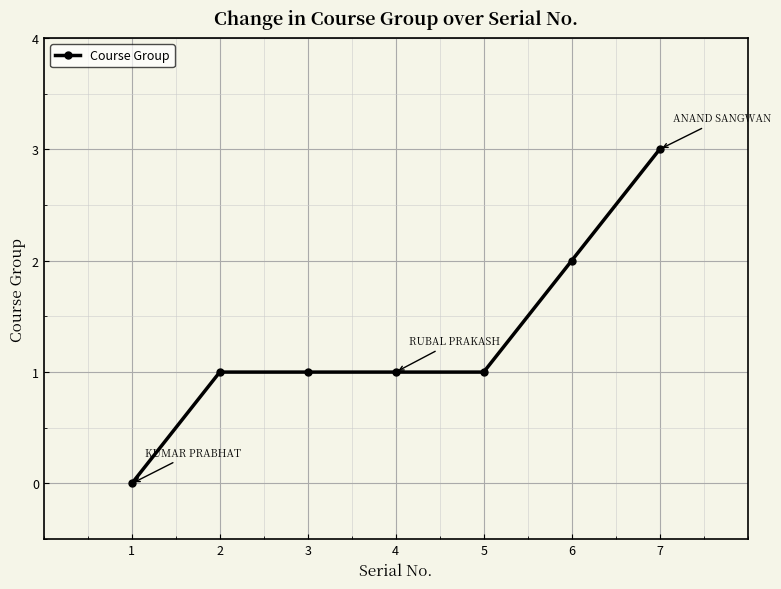

What is the change in value from 1 to 5?

+1